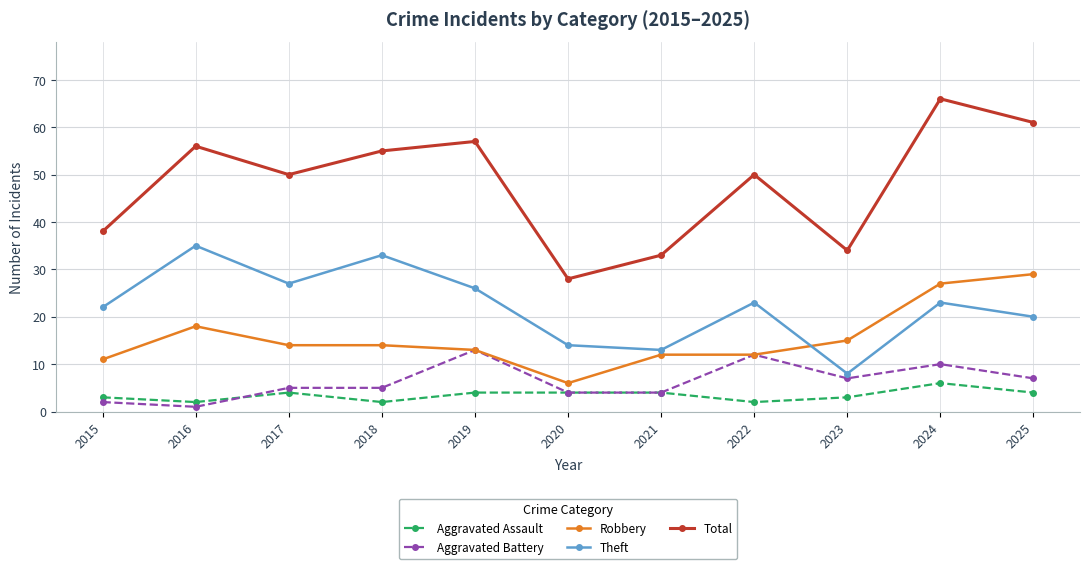

What is the sum of the Aggravated Battery values at 2016 and 2018?

6